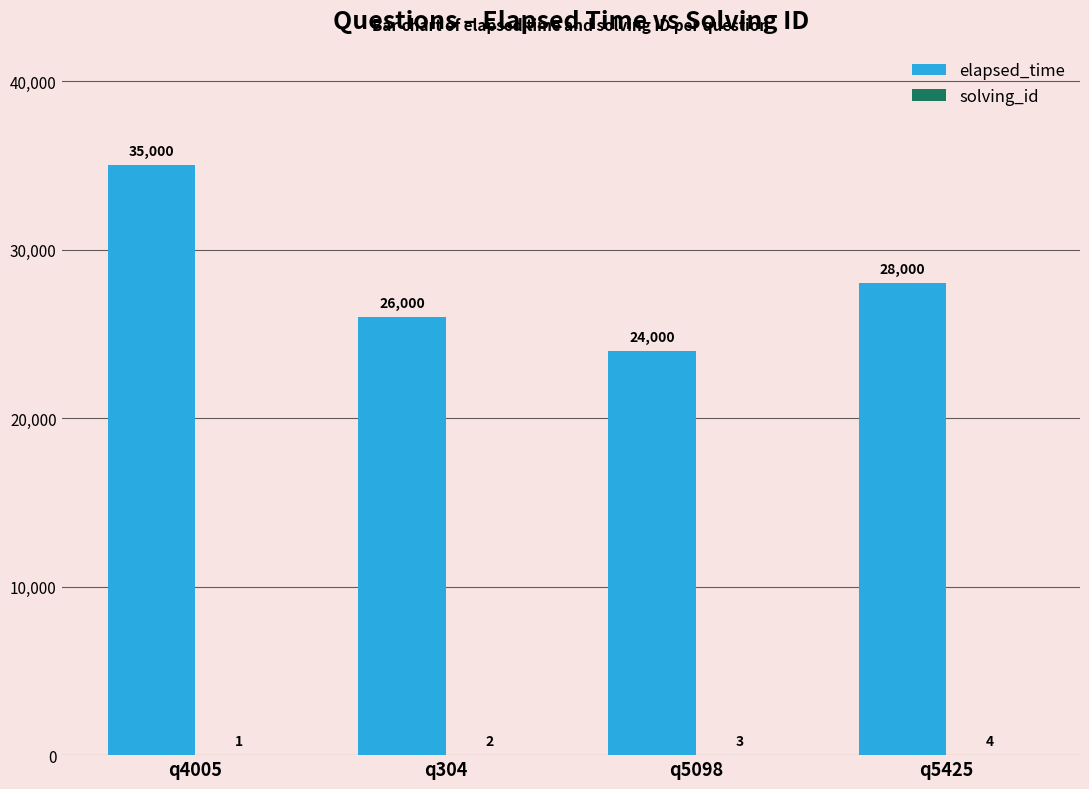

Which label corresponds to the largest value in the chart?

q4005